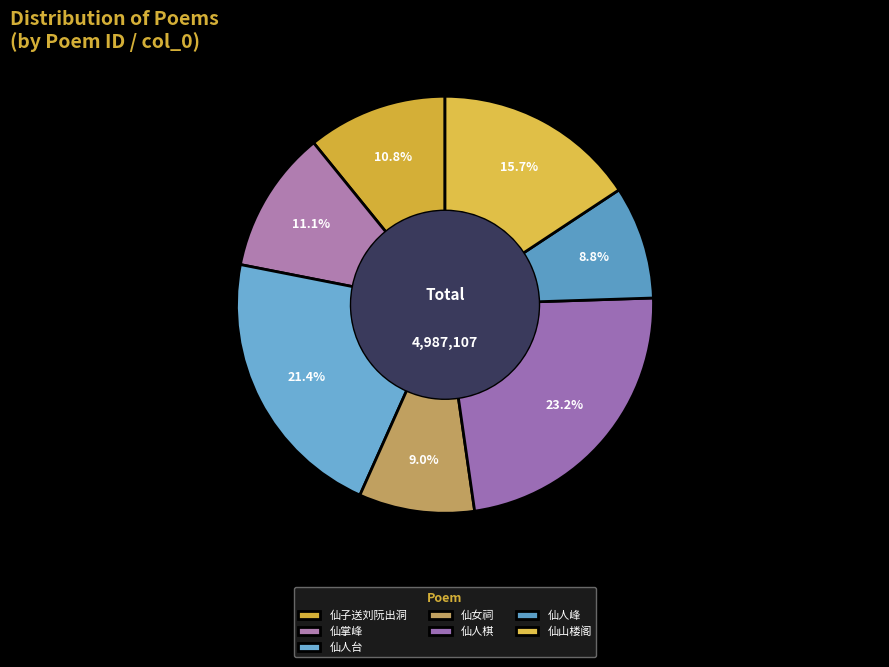

Which slice is the largest?

仙人棋